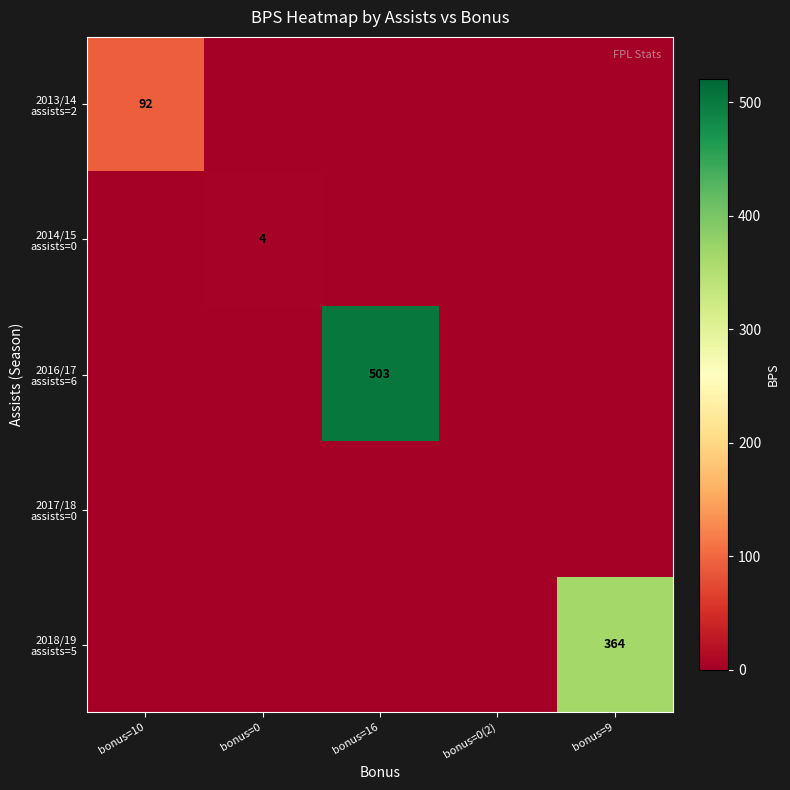

At which label does 2013/14 assists=2 reach its minimum?

bonus=0